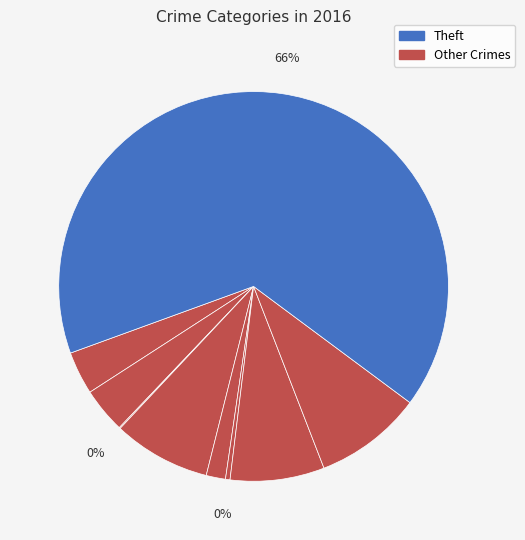

To the nearest percent, what is the average slice percentage?

11%